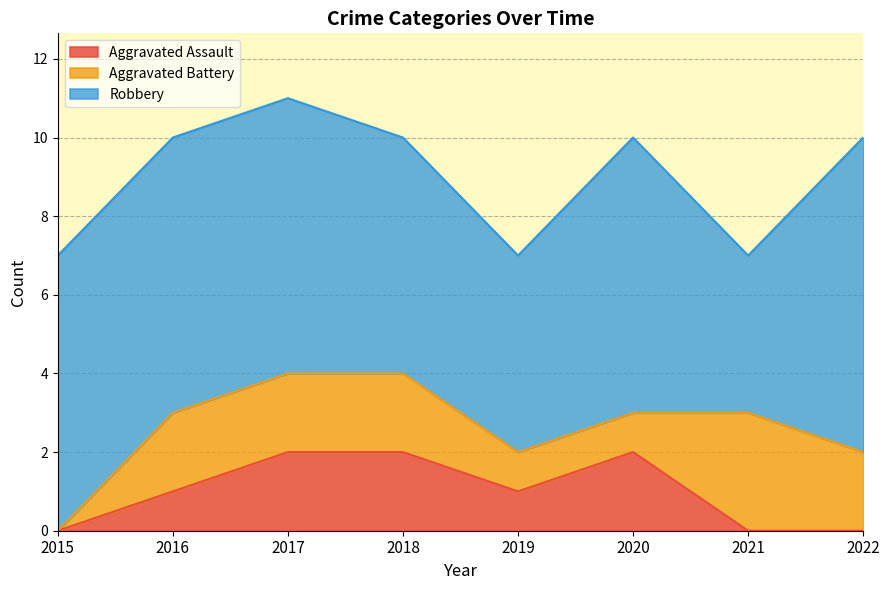

At which label does Aggravated Battery first exceed 2?

2021